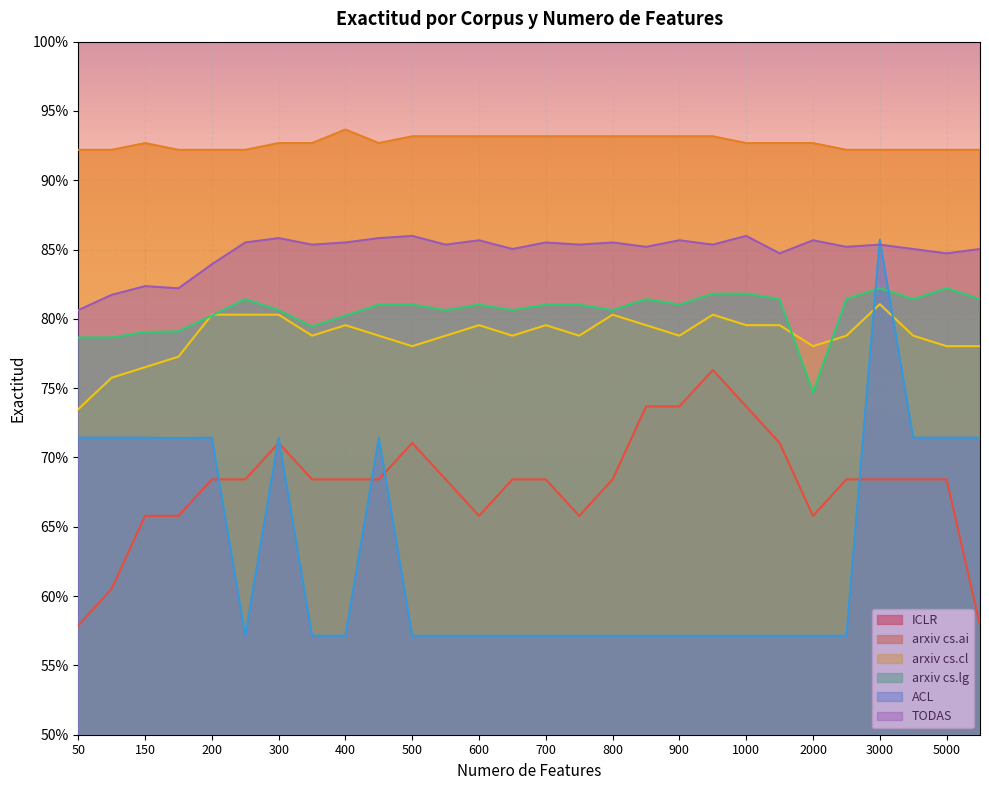

What is the minimum value for arxiv cs.cl?

0.7